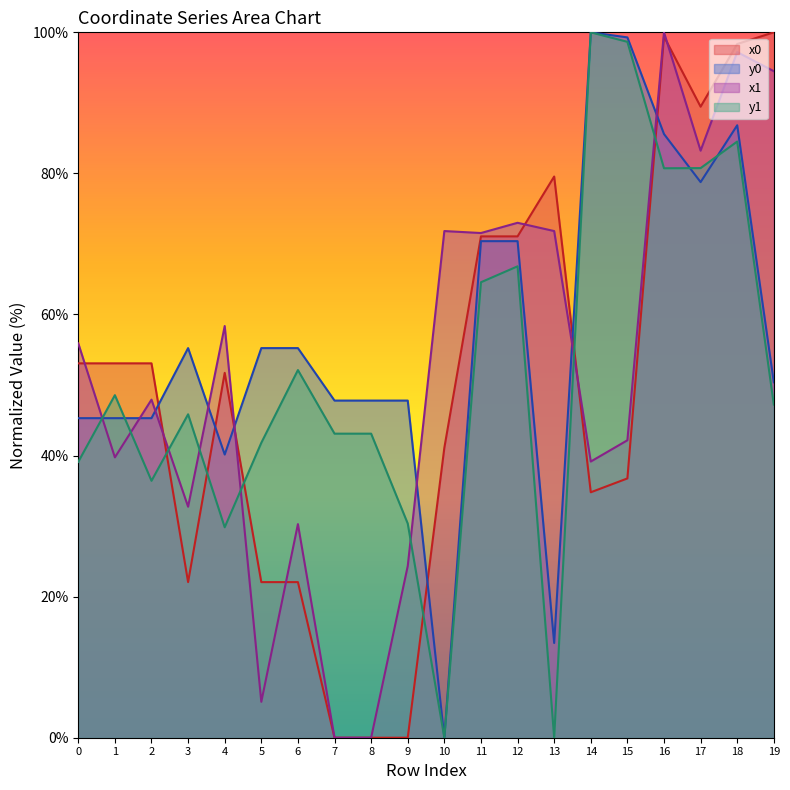

What are all the series names shown in the legend?

x0, y0, x1, y1